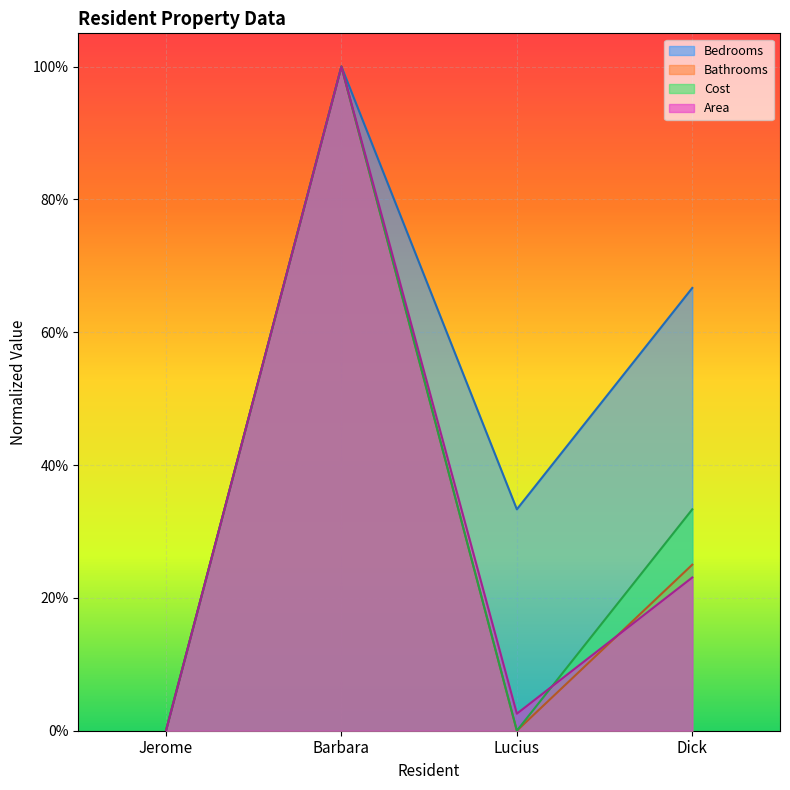

The value of Area at Lucius is 0.0. True or false?

False